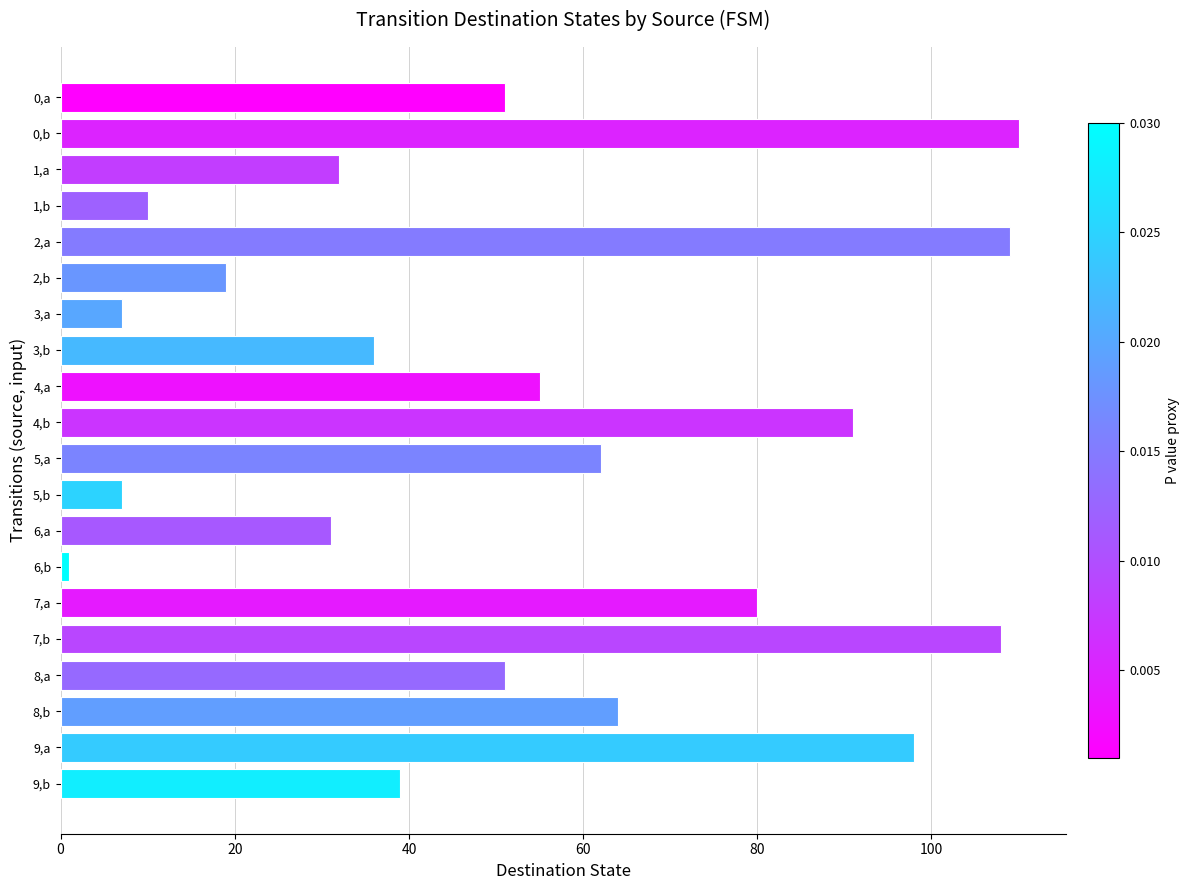

What is the average value?

53